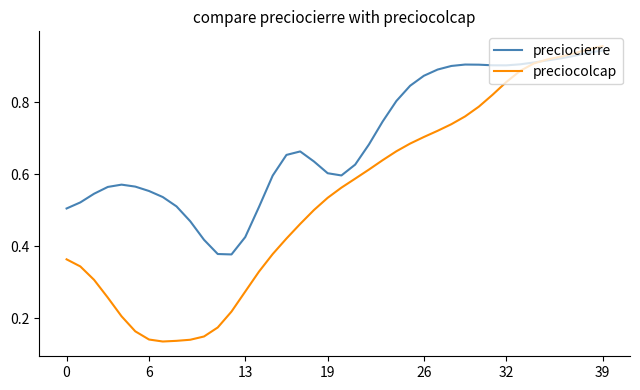

Which series has the largest total across all categories?

preciocierre